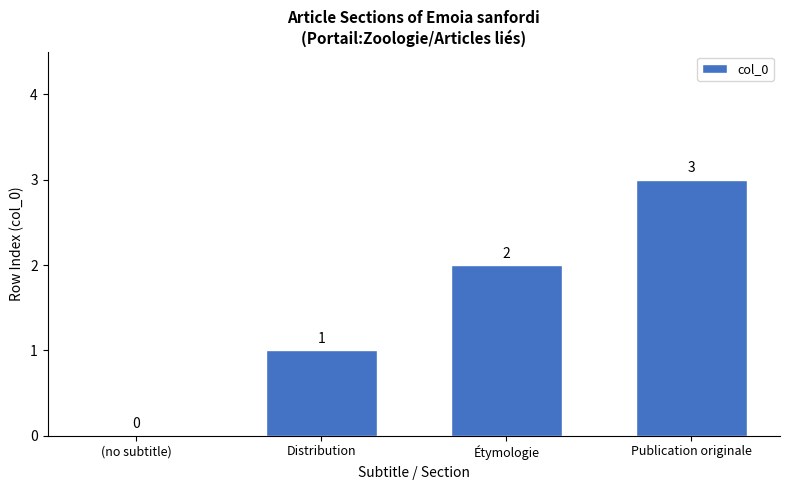

Which category has the highest value across all series?

Publication originale